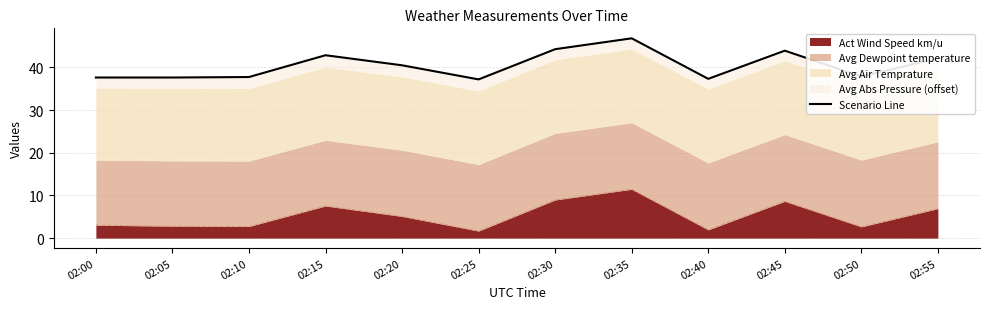

True or false: Act Wind Speed km/u has a value of 3.0 at 02:00.

True